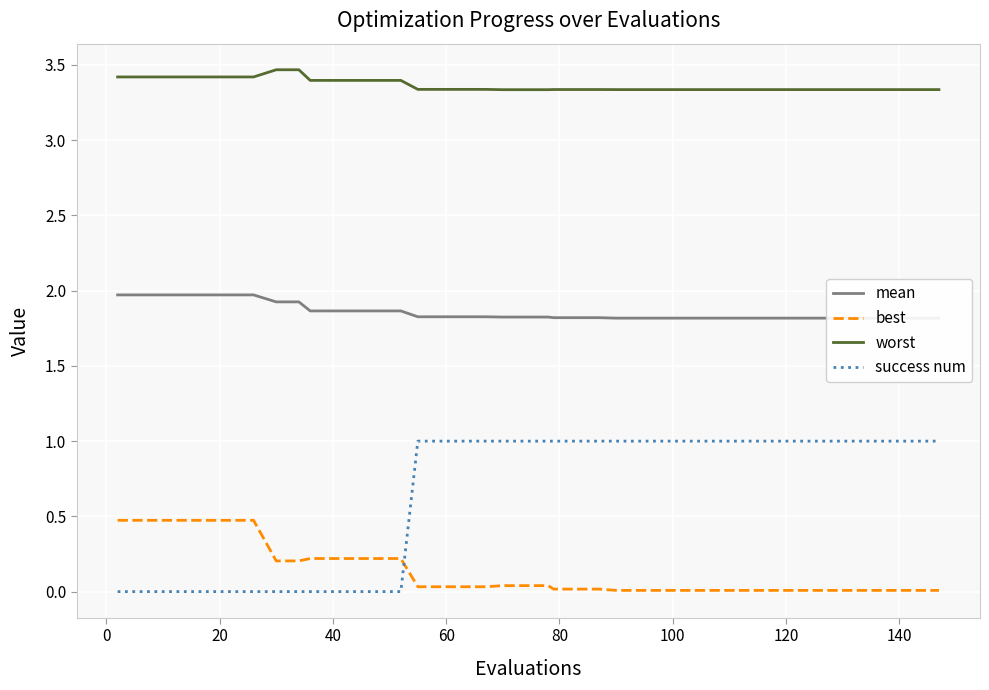

What is the highest value of the best series?

0.5